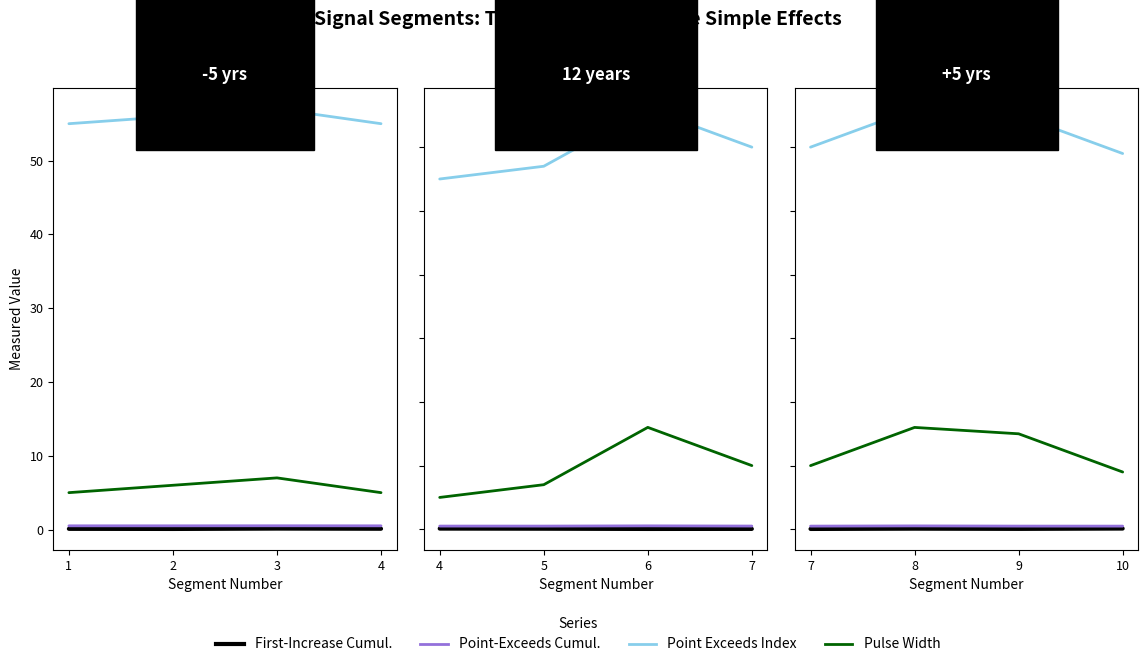

The First_Noticeable_Increase_Cumulative_Value series shows 0.1 at 2. True or false?

True